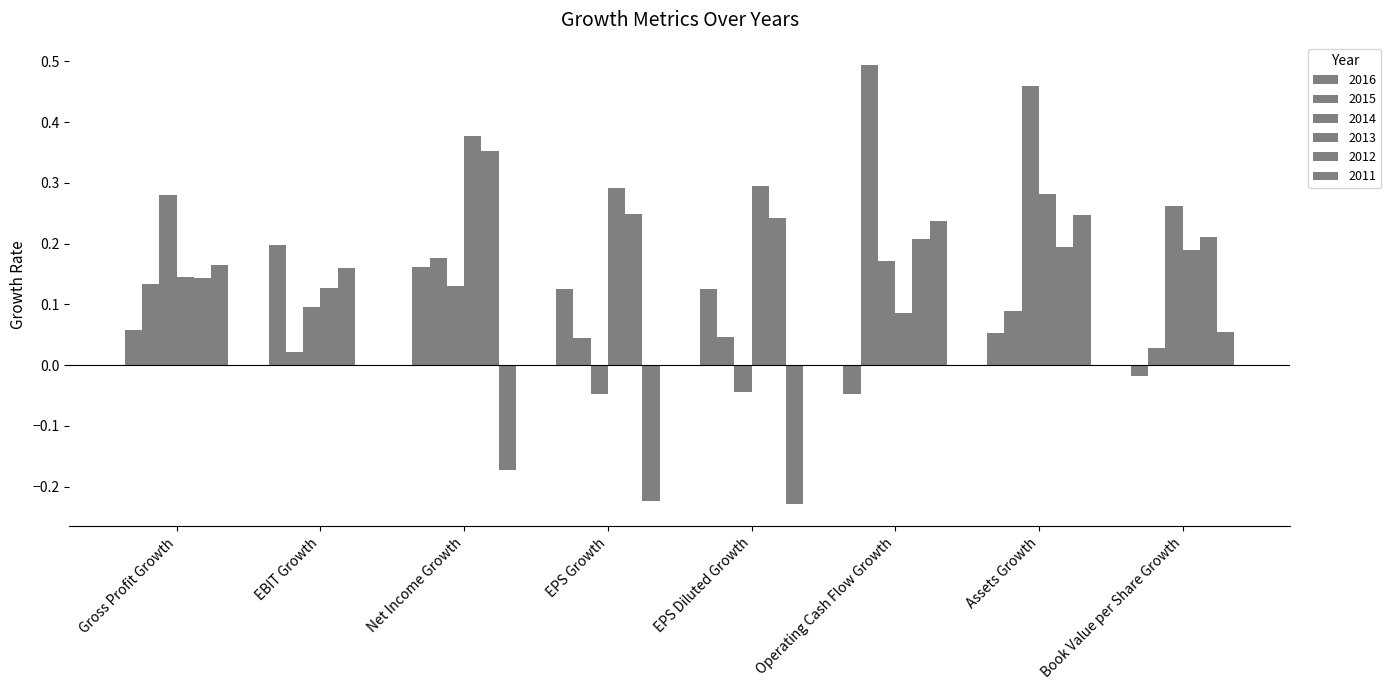

What is the difference between the maximum and minimum values in the 2015 series?

0.5